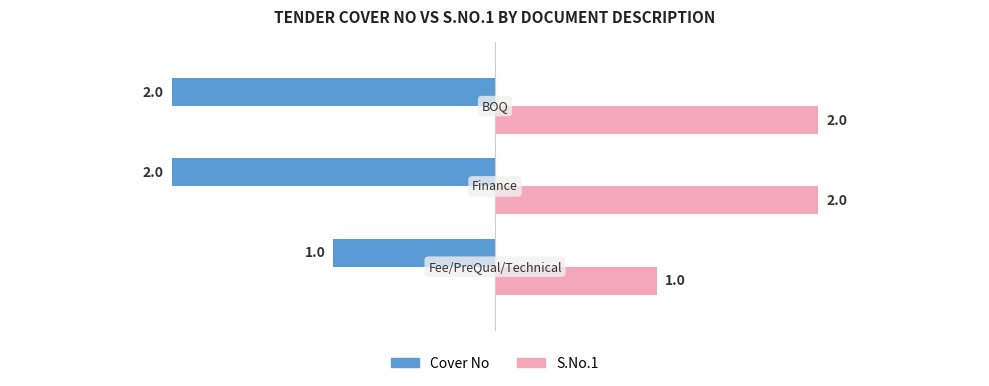

List the series in order of their peak value, highest first.

S.No.1, Cover No